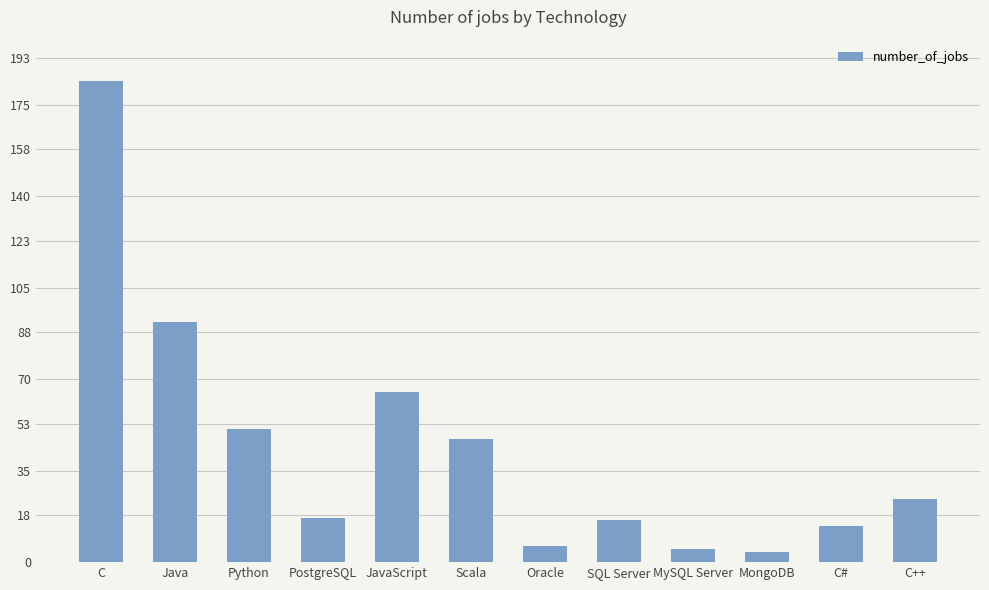

The value at JavaScript is 65. True or false?

True